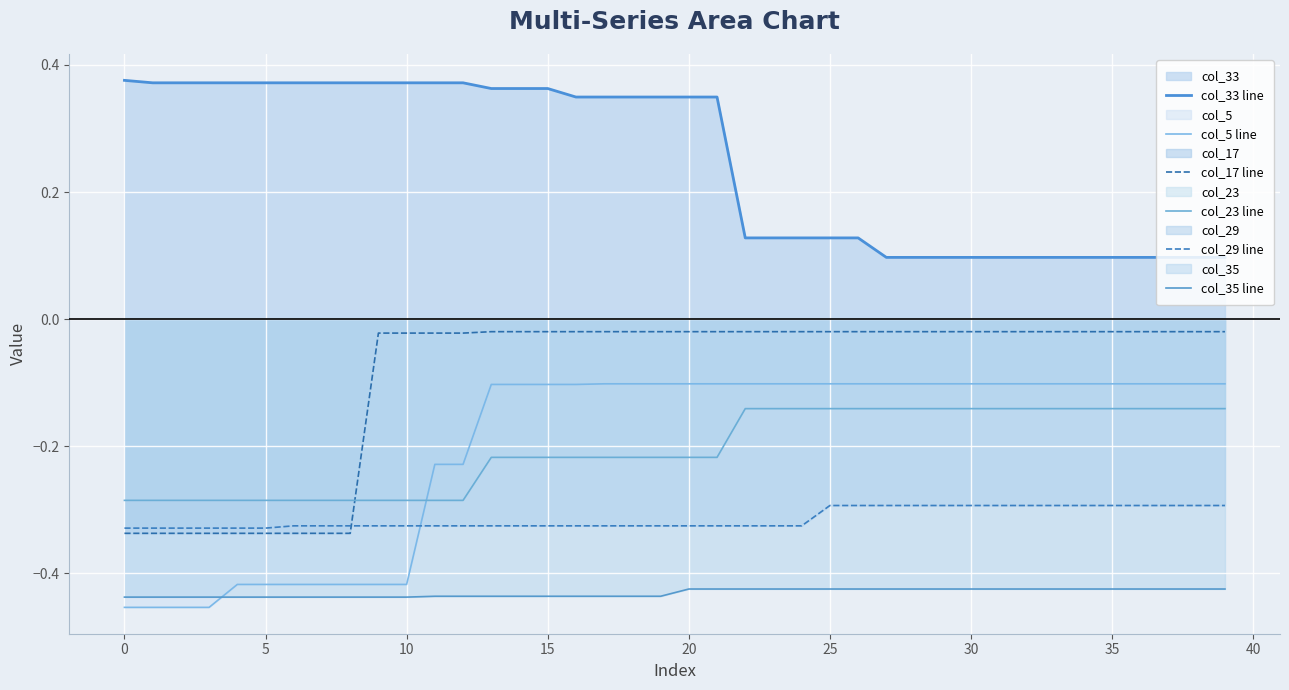

List the series in order of their peak value, highest first.

col_33 line, col_17 line, col_5 line, col_23 line, col_29 line, col_35 line